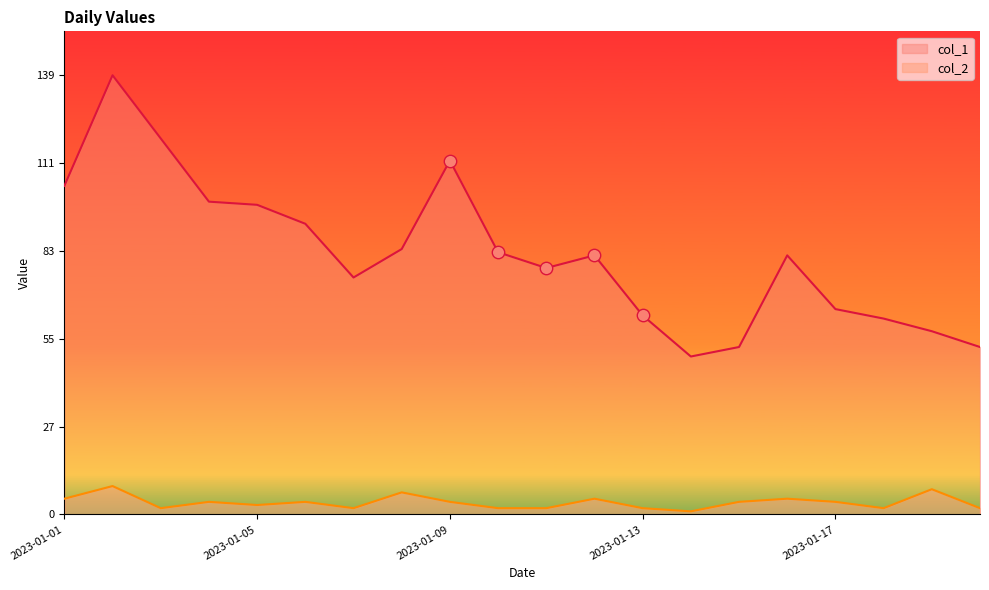

Which series has the widest spread of Y values?

col_1